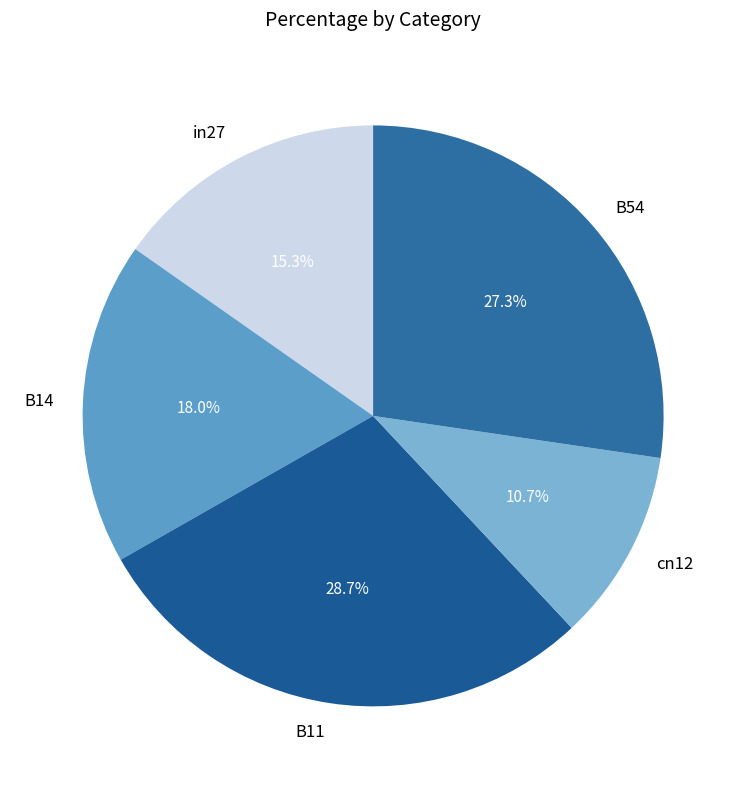

To the nearest percent, what portion does in27 represent?

15%